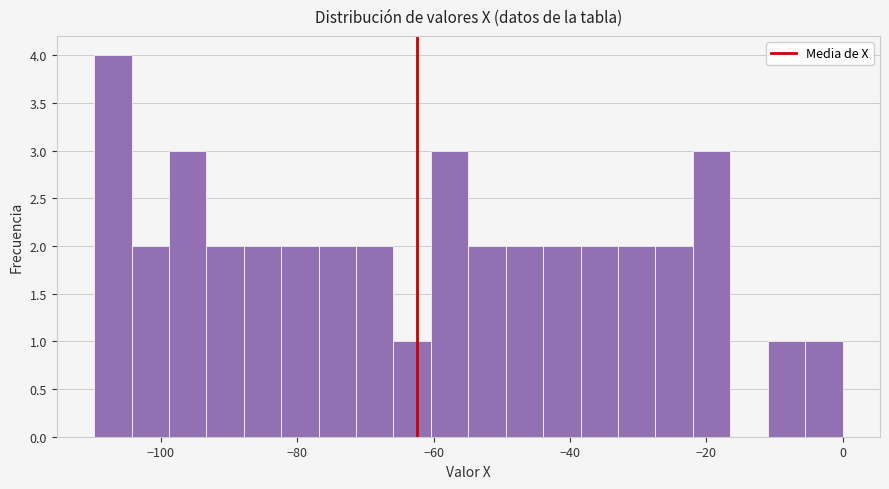

Read against the x-axis, roughly where is the centre of the tallest bar?

-108